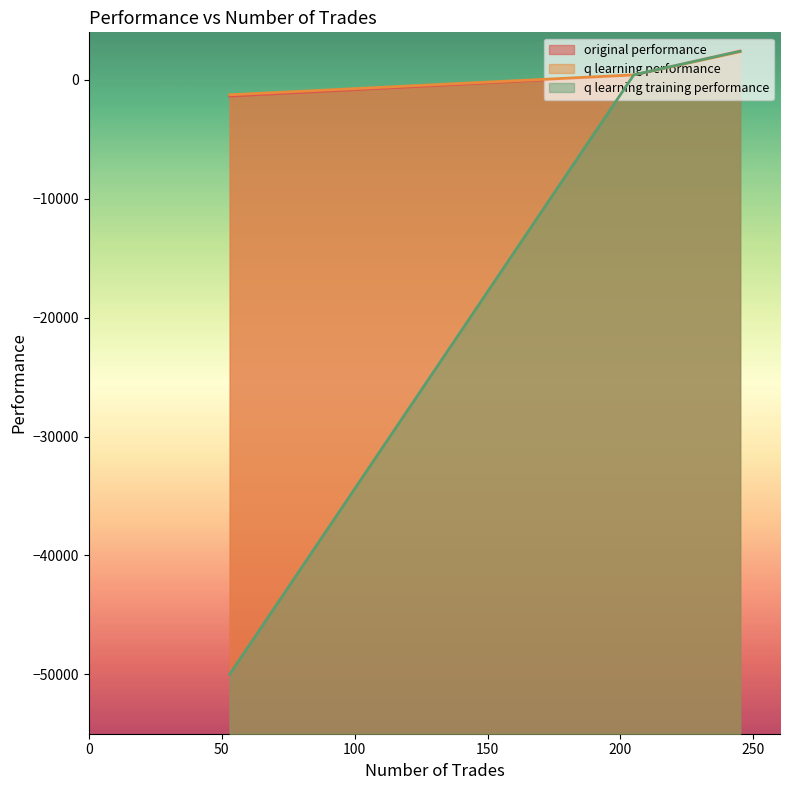

Reading left to right, transcribe all the data shown in this chart.

original performance: 205=384.6	245=2506.5	53=-1361.7
q learning performance: 205=421.3	245=2369.2	53=-1253.6
q learning training performance: 205=421.3	245=2422.9	53=-50000.0